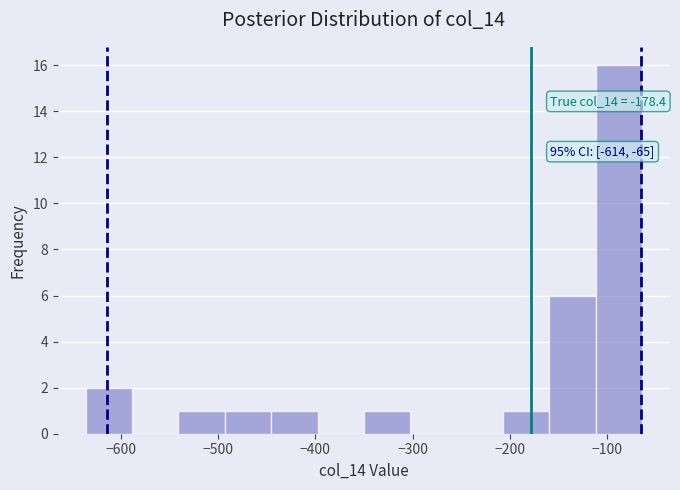

Which range on the x-axis has the tallest bar?

-110 to -60